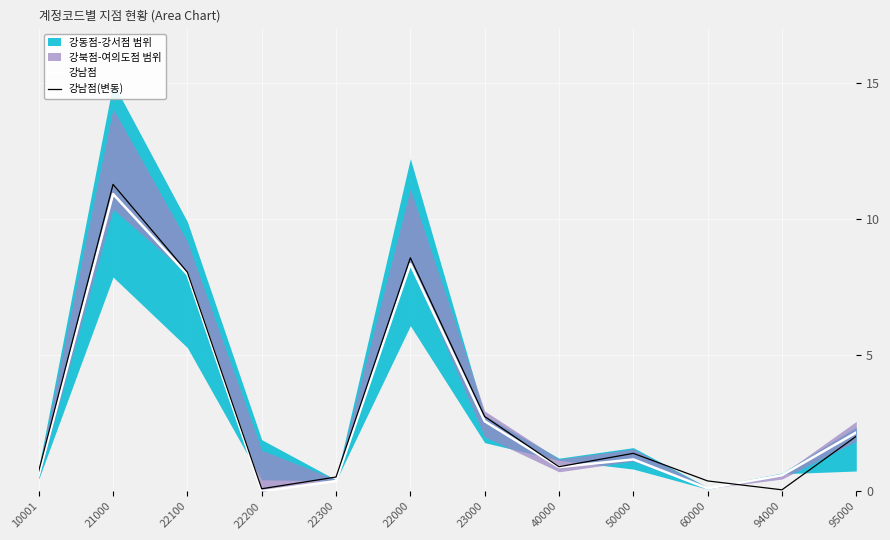

Which series has the largest range (max minus min)?

강남점(변동)